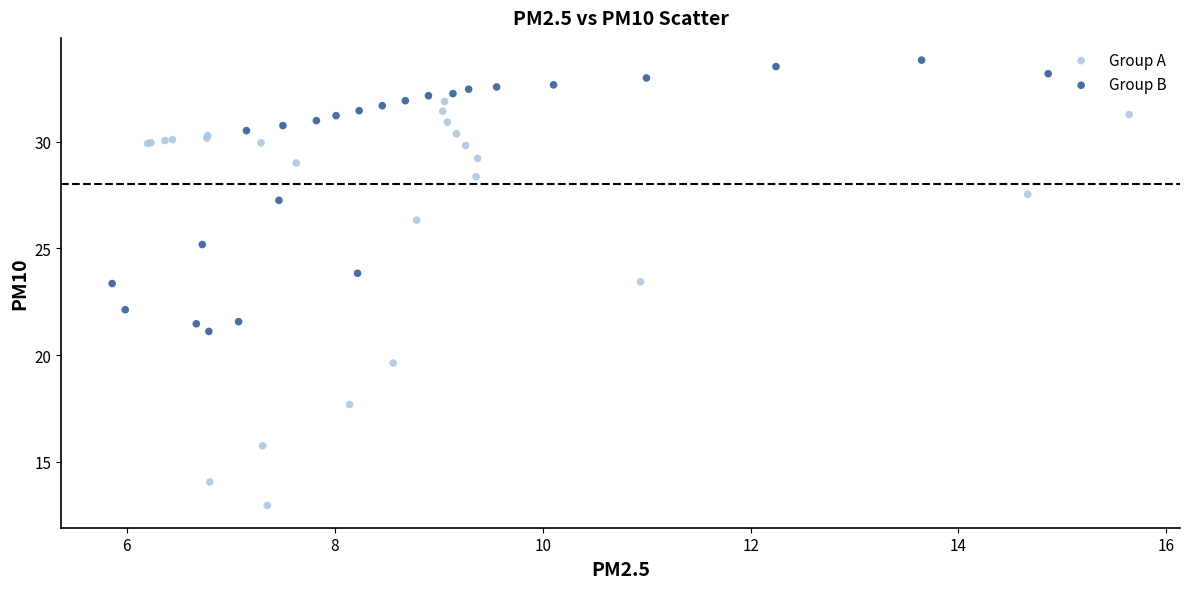

What are all the series names shown in the legend?

Group A, Group B